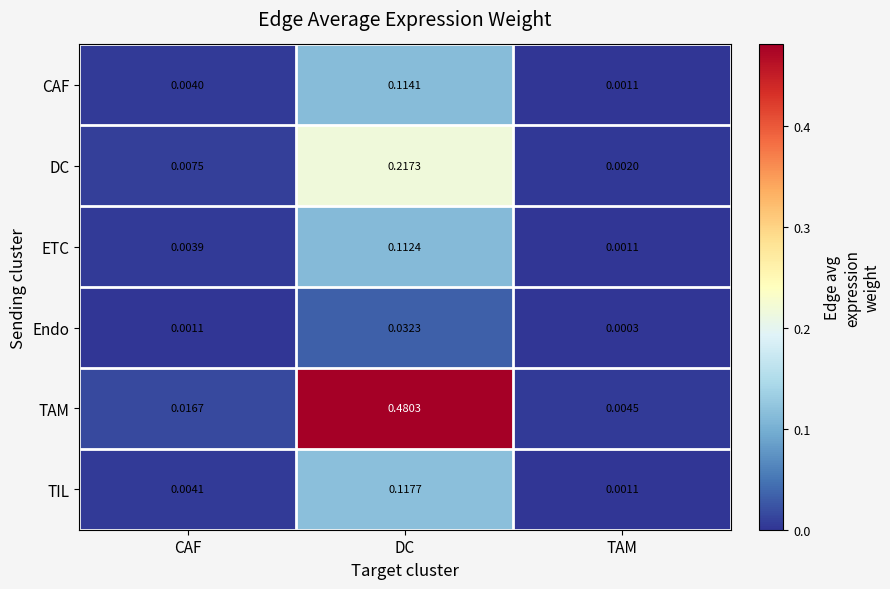

List the series in order of their peak value, highest first.

TAM, DC, TIL, CAF, ETC, Endo